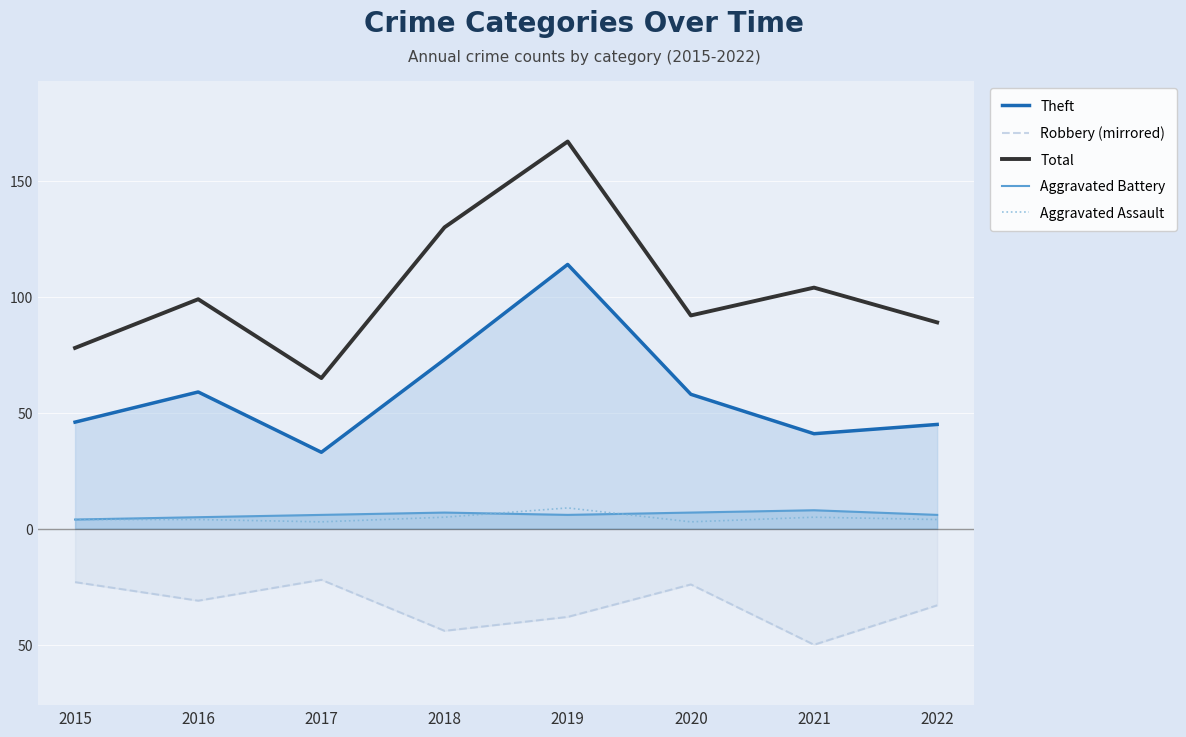

Does the chart display data point markers on the line(s)?

No